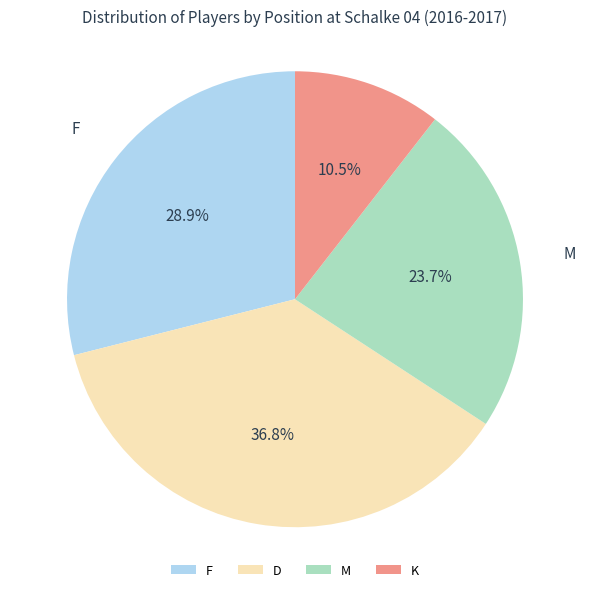

Is it true that F is 29% of the pie?

True